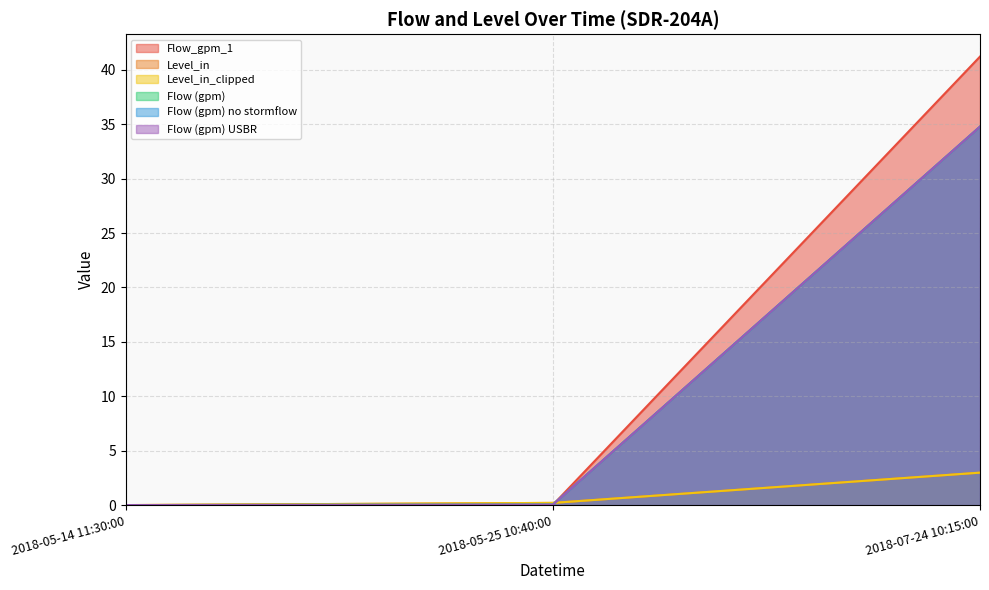

At how many categories does at least one series exceed 19?

1